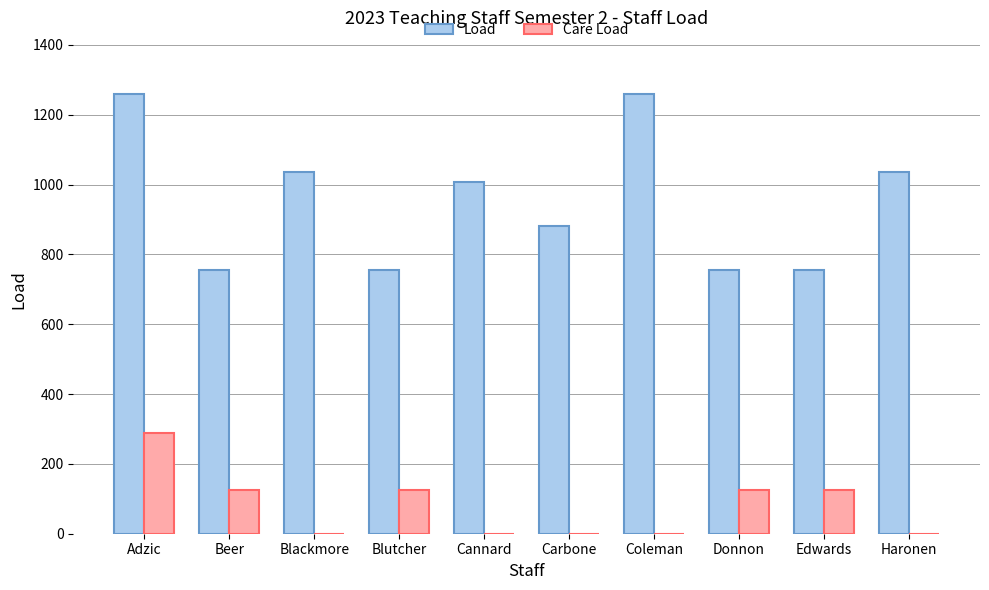

Which series has the widest spread of values?

Load